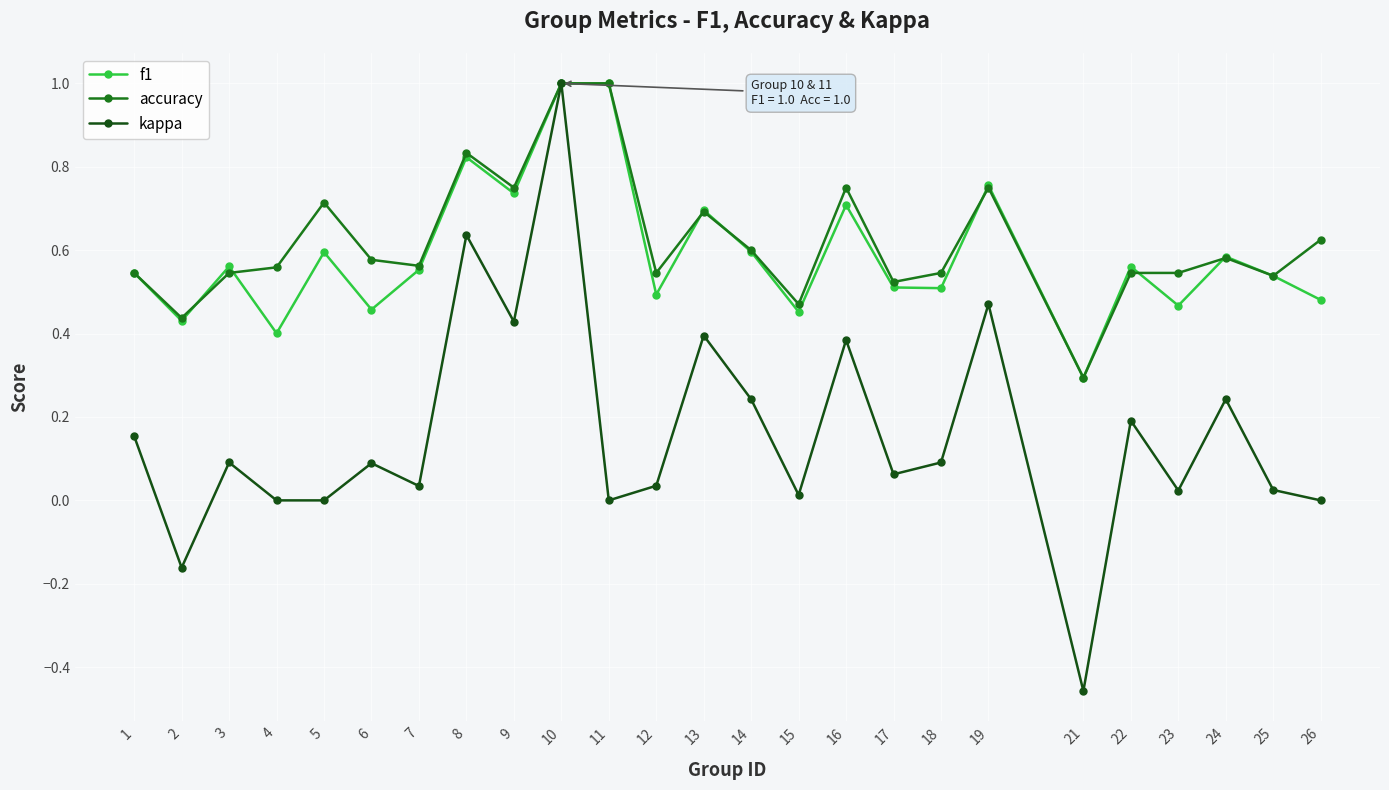

Is the value of accuracy at 25 greater than the value of f1 at 26?

Yes